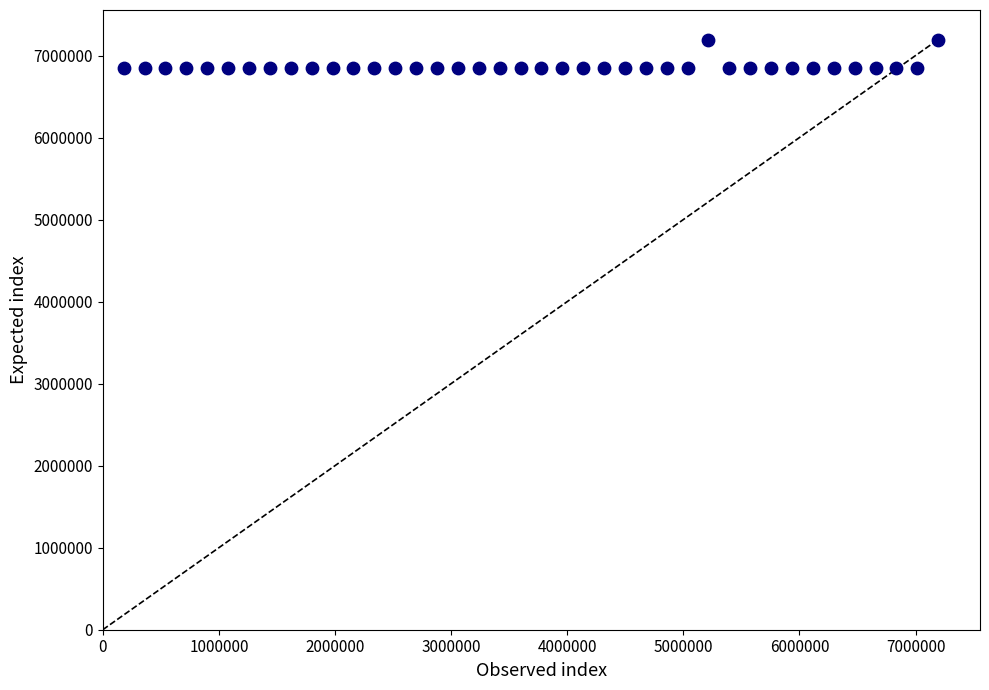

What is the range of Y values (max minus min)?

349367